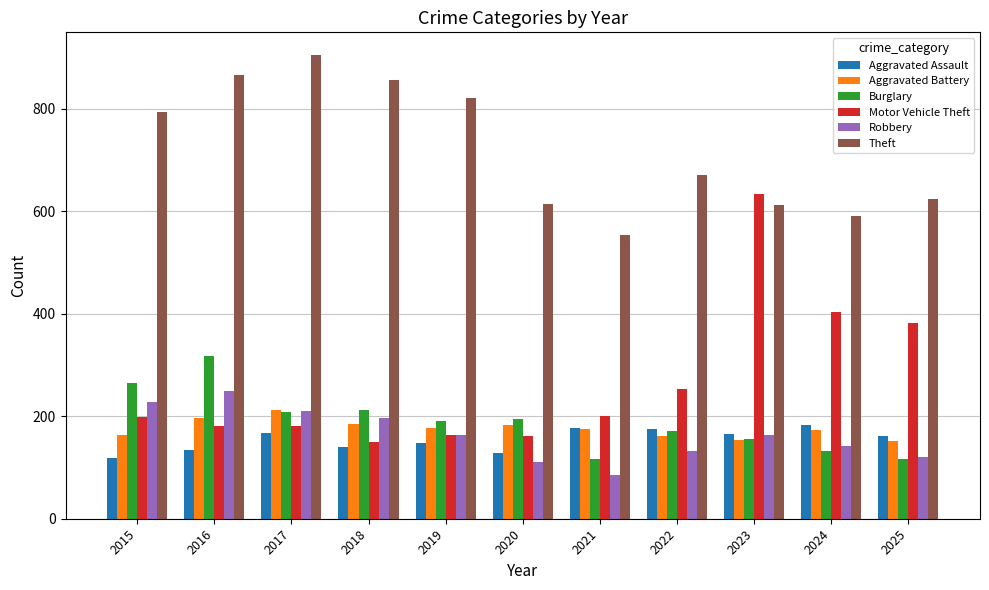

Which series changed the most between 2020 and 2024?

Motor Vehicle Theft